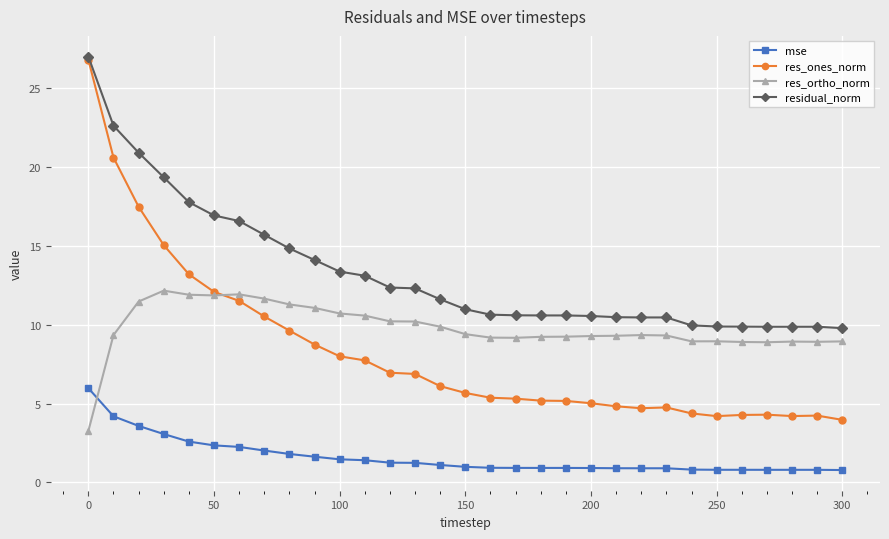

How many lines are shown in the chart?

4